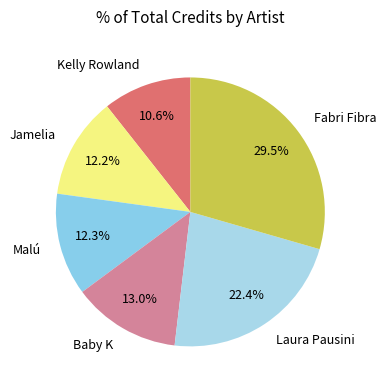

Which has a higher value, Kelly Rowland or Fabri Fibra?

Fabri Fibra